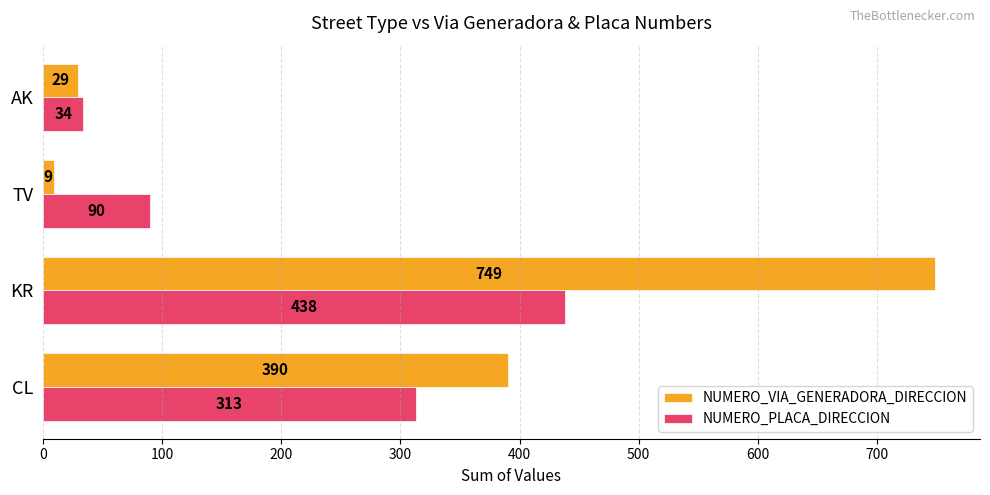

What is the sum of all NUMERO_VIA_GENERADORA_DIRECCION values?

1177